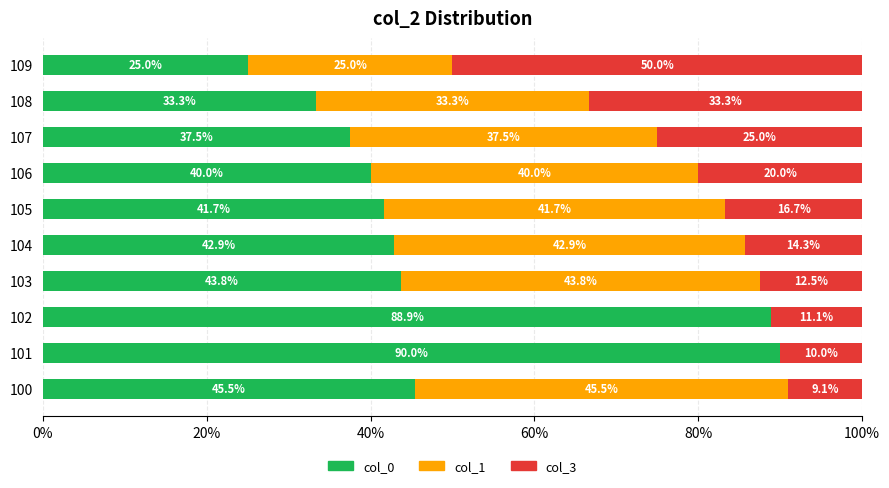

What is the sum of the col_0 values at 109 and 100?

70.5